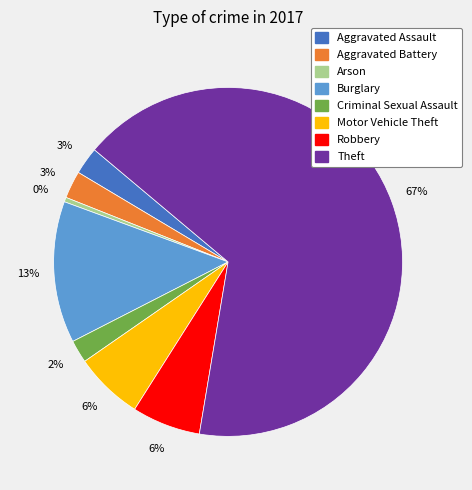

True or false: Aggravated Assault accounts for 3% of the total.

True